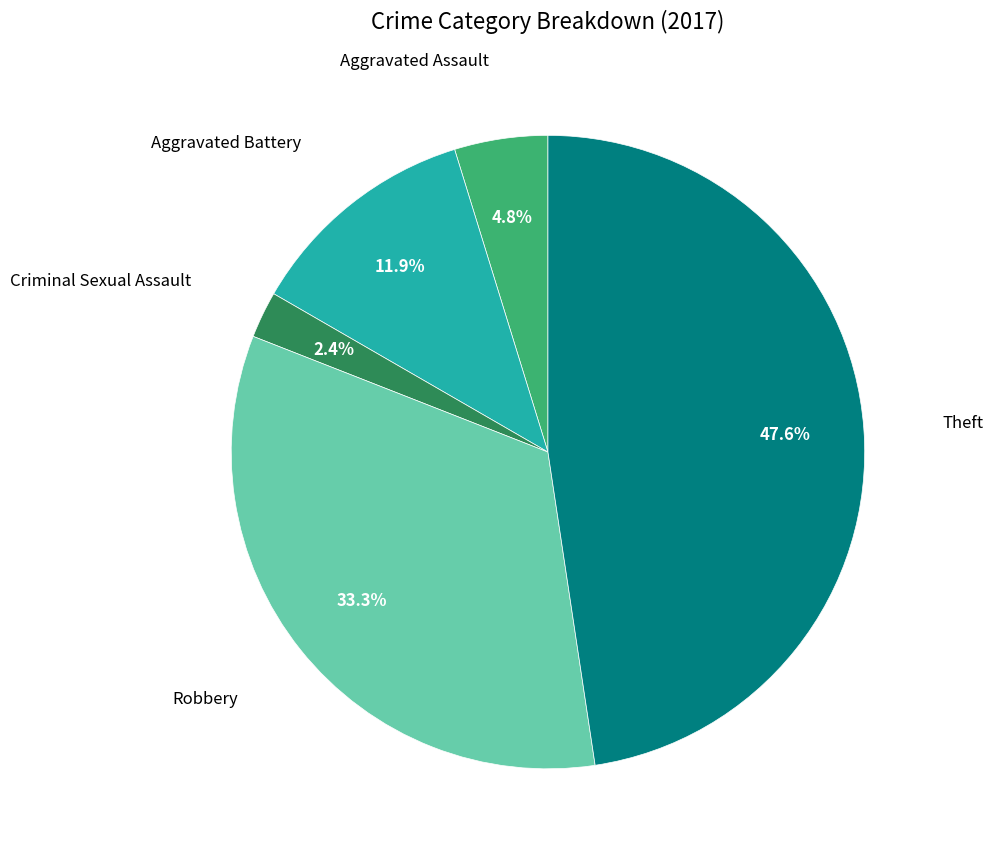

How many segments does this pie chart have?

5